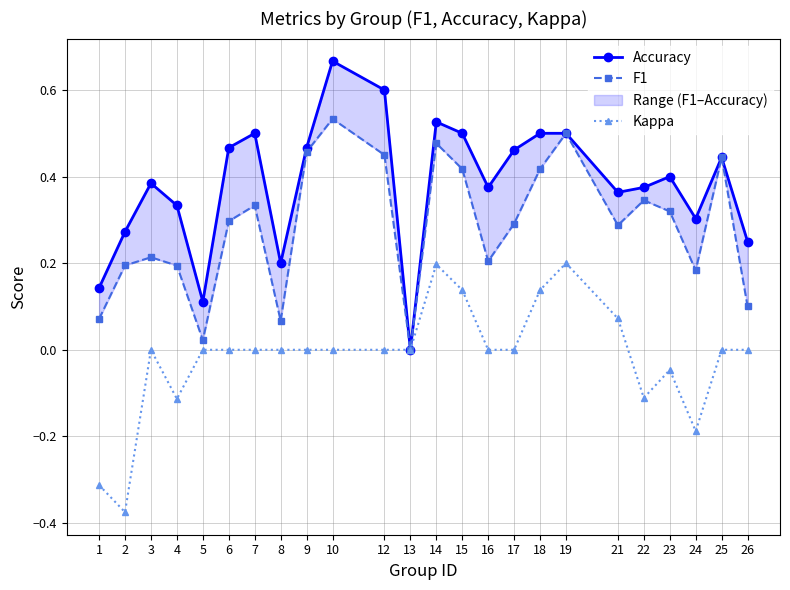

Which has a higher value, 15 or 5?

15